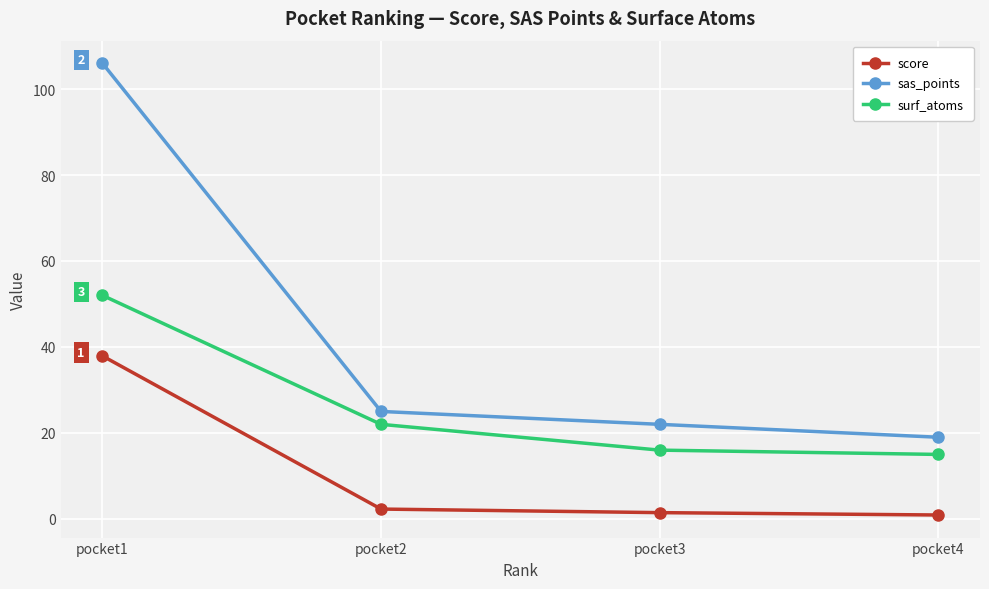

Reading left to right, list all the values displayed in this chart.

score: 37.9	2.3	1.5	0.9
sas_points: 106.0	25.0	22.0	19.0
surf_atoms: 52.0	22.0	16.0	15.0